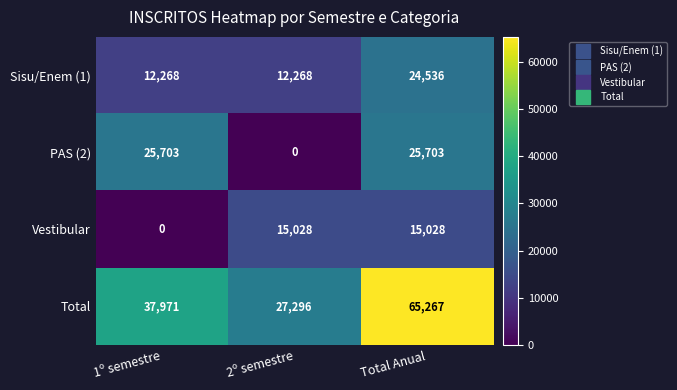

What is the total value across all series at 1º semestre?

75942